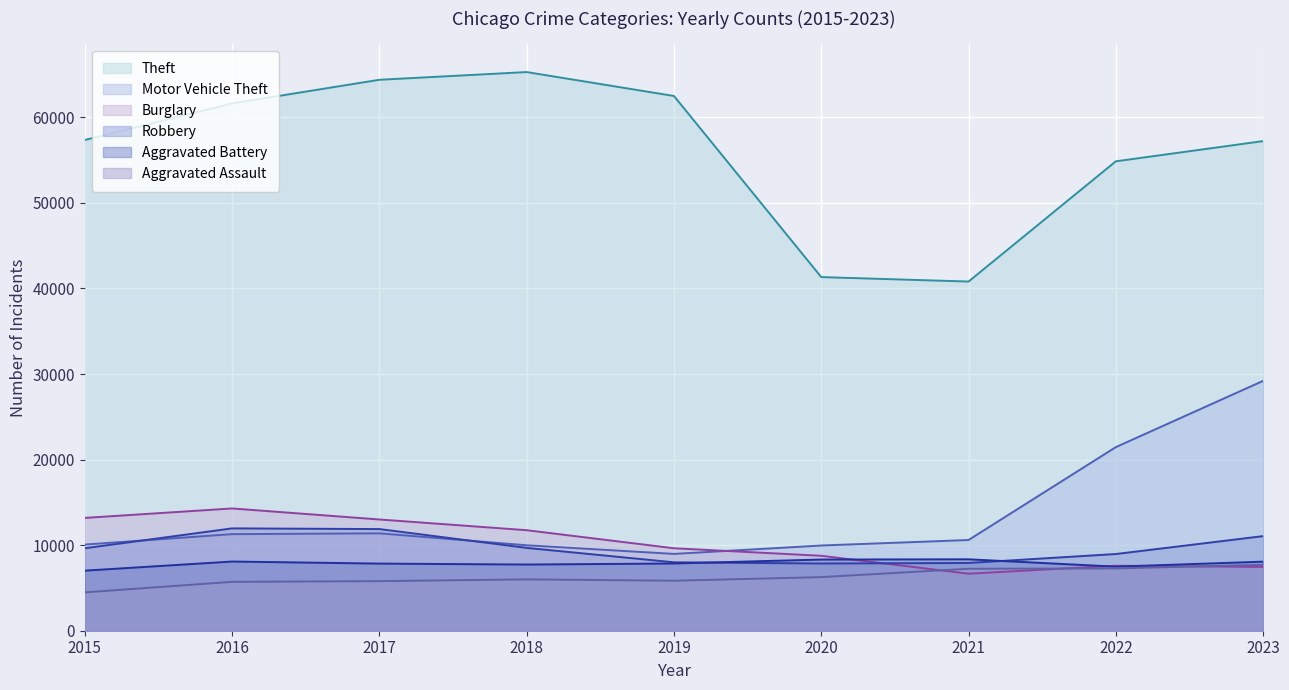

What is the smallest value displayed?

4480